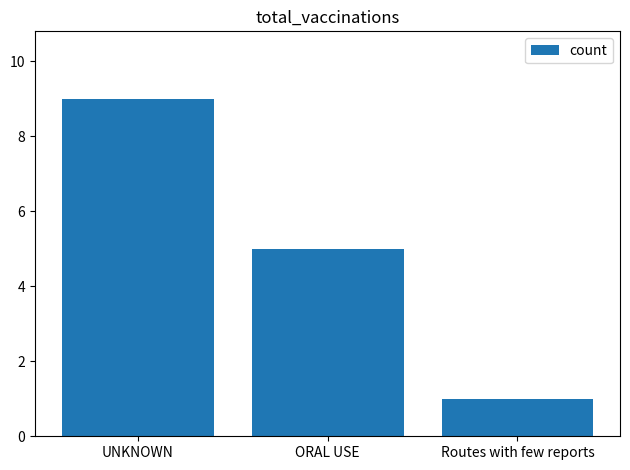

List the labels in order of value, smallest first.

Routes with few reports, ORAL USE, UNKNOWN